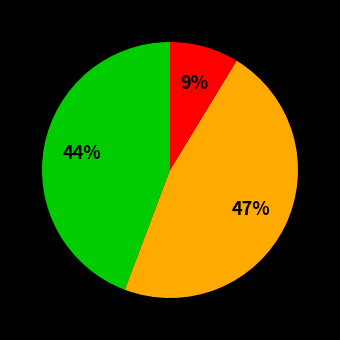

Is there a majority slice in this chart?

No